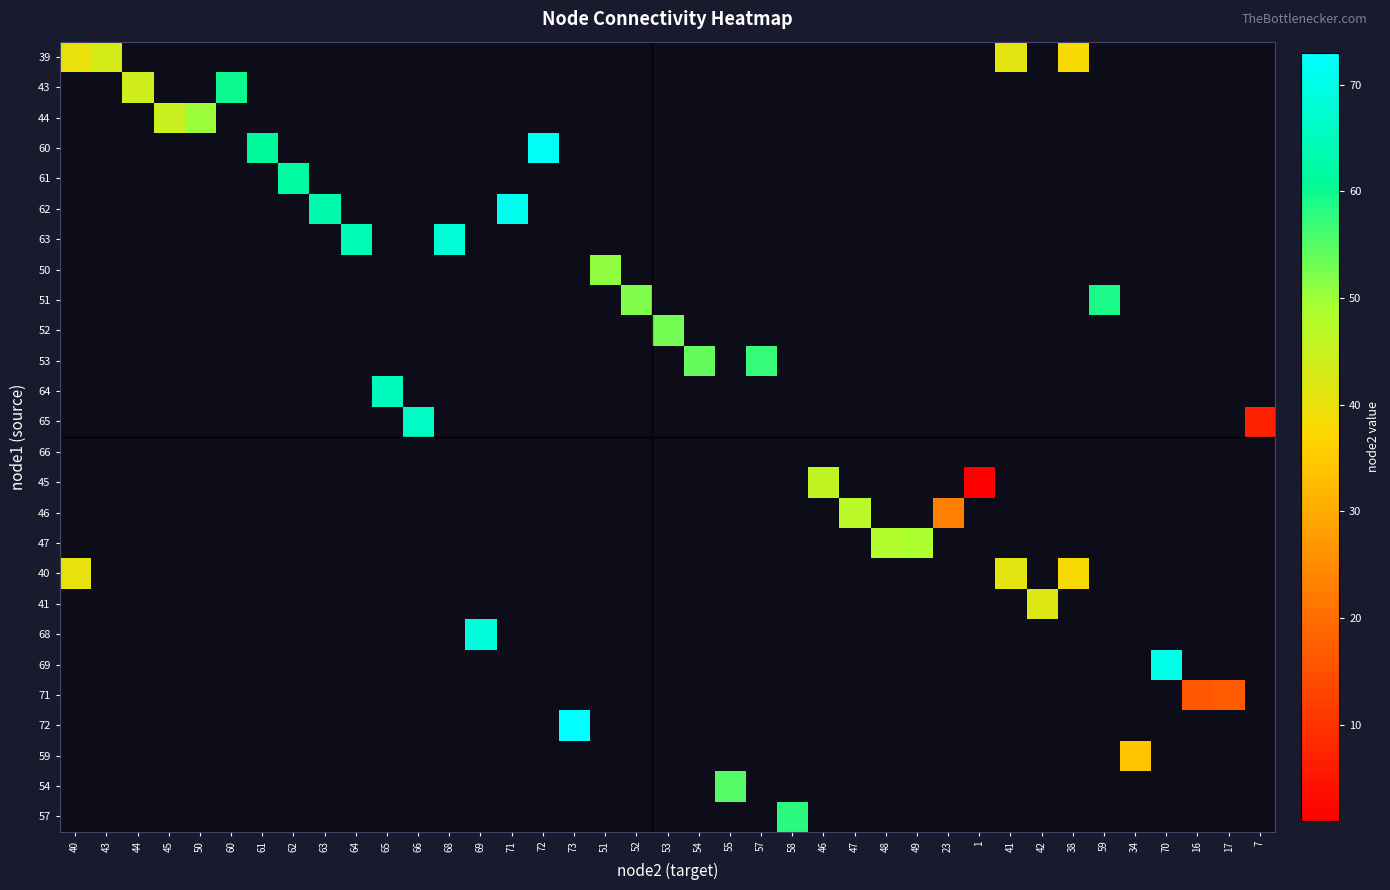

Is the value of 59 at 59 greater than the value of 57 at 40?

No